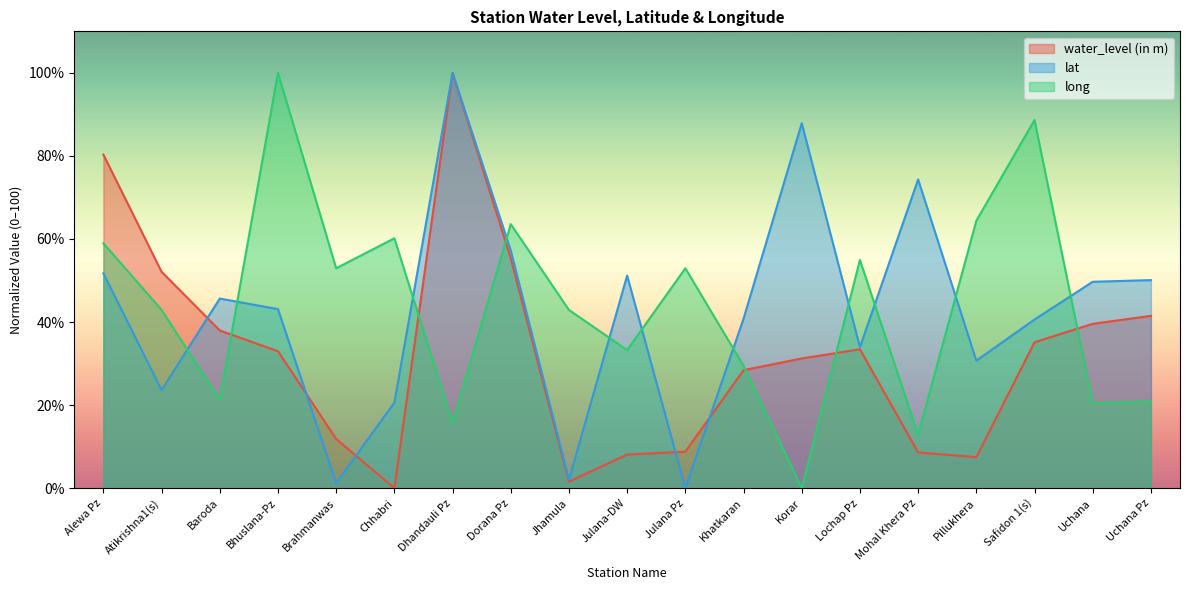

Is it true that water_level (in m) equals -59.4 at Chhabri?

False